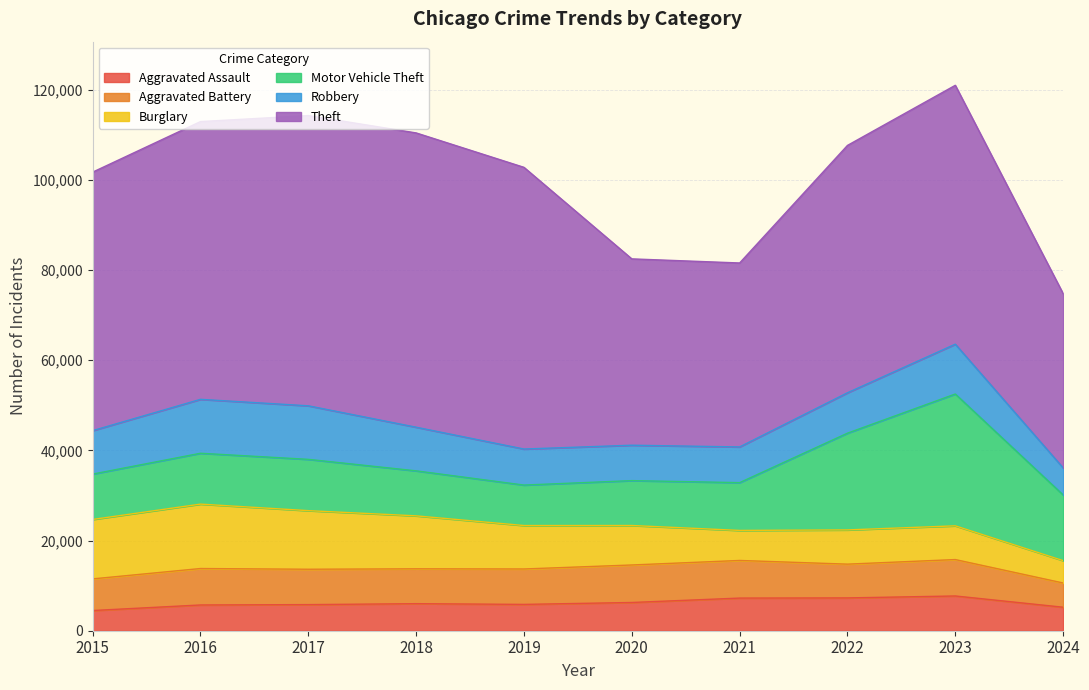

Does the chart display data point markers on the line(s)?

No